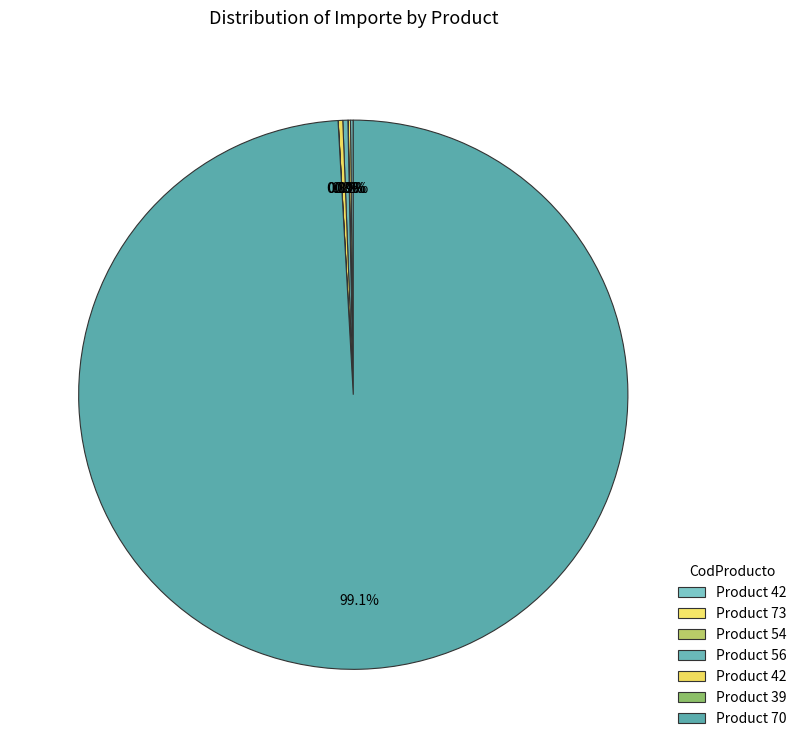

How many slices are in this pie chart?

7